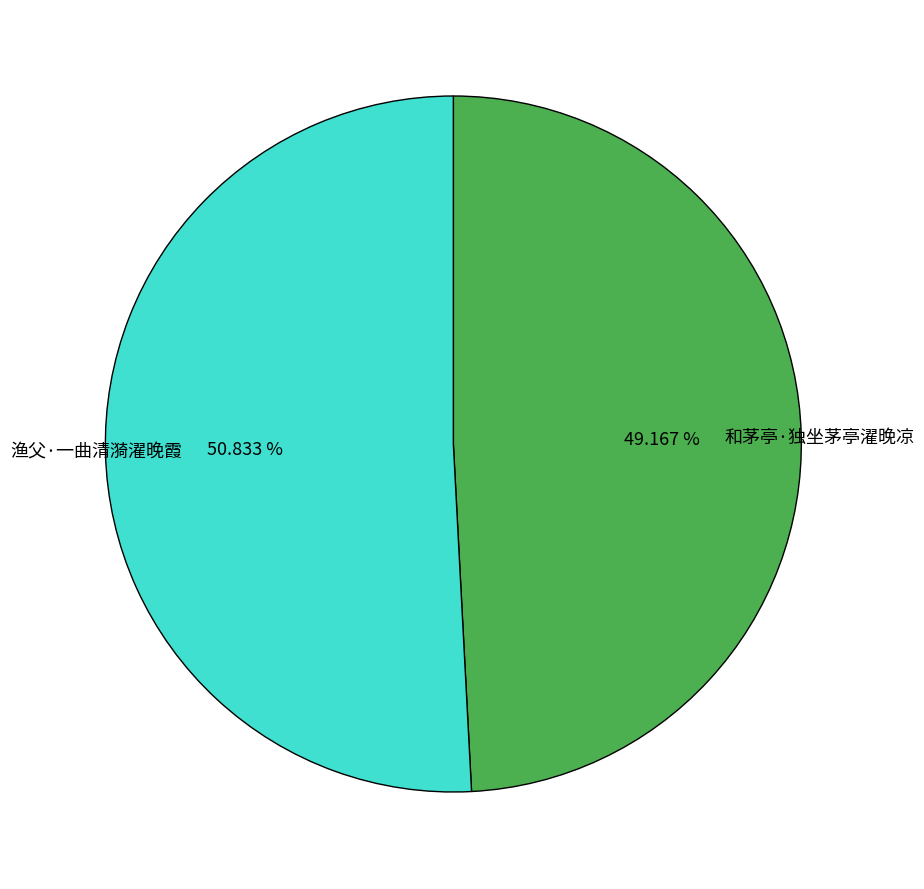

What is the total percentage of 渔父·一曲清漪濯晚霞 and 和茅亭·独坐茅亭濯晚凉?

100.0%